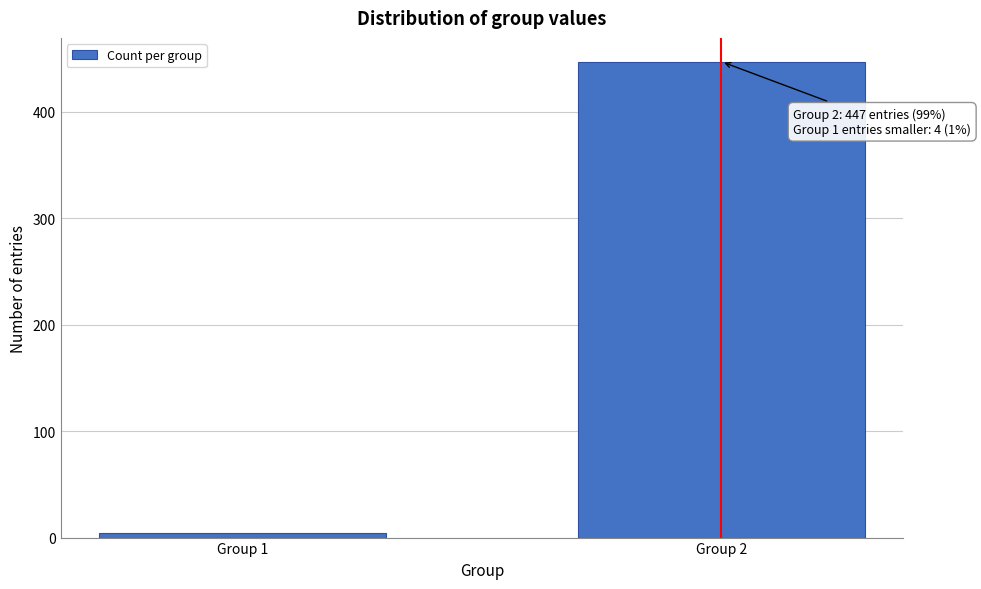

Reading left to right, extract all data points from this chart.

4	447